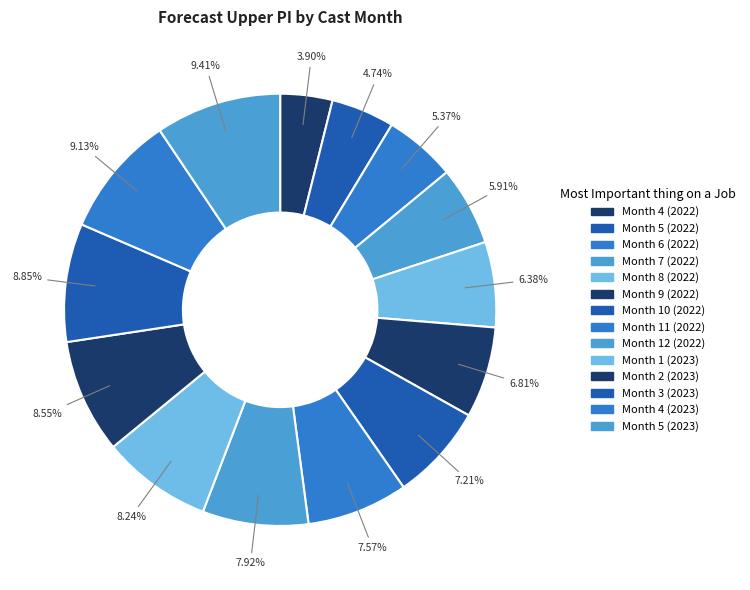

How many segments does this pie chart have?

14